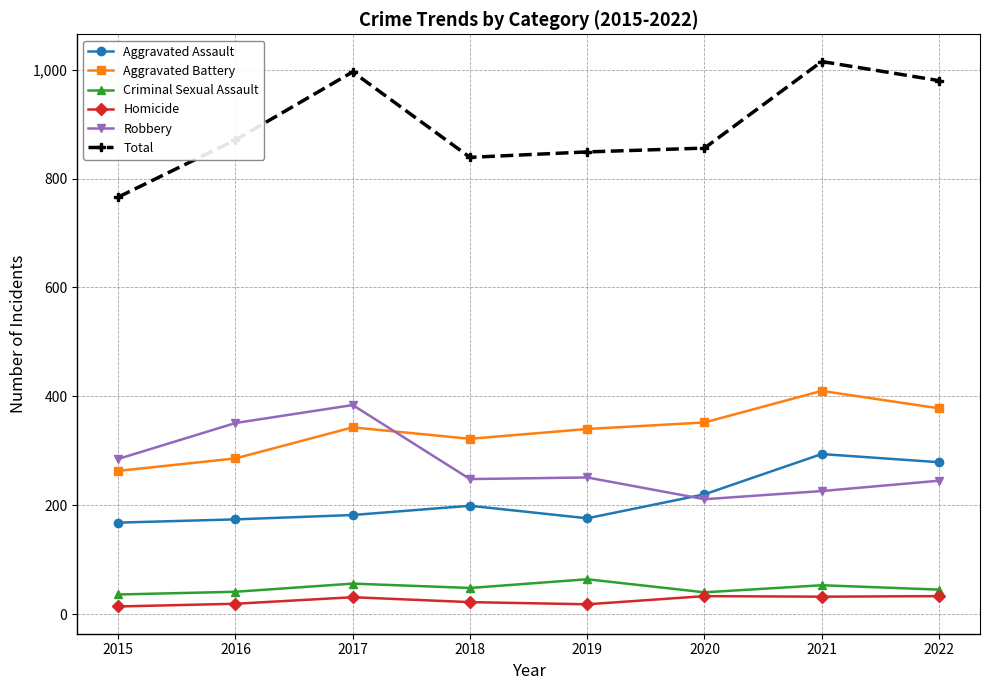

True or false: Criminal Sexual Assault and Robbery cross at least once.

False